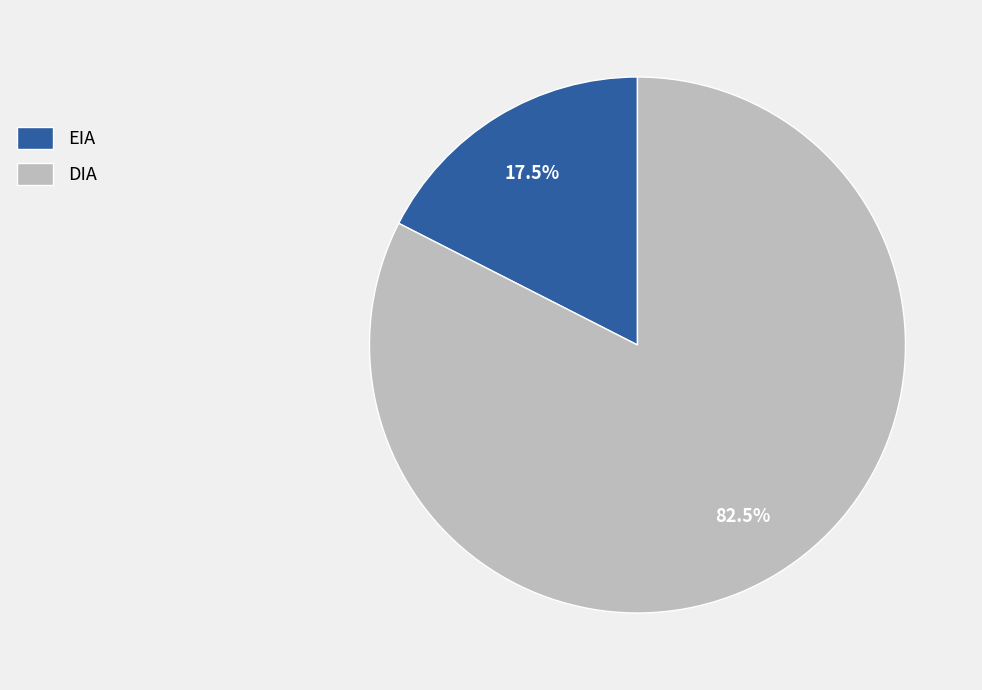

Approximately how many times larger is the value at DIA compared to EIA?

4.7